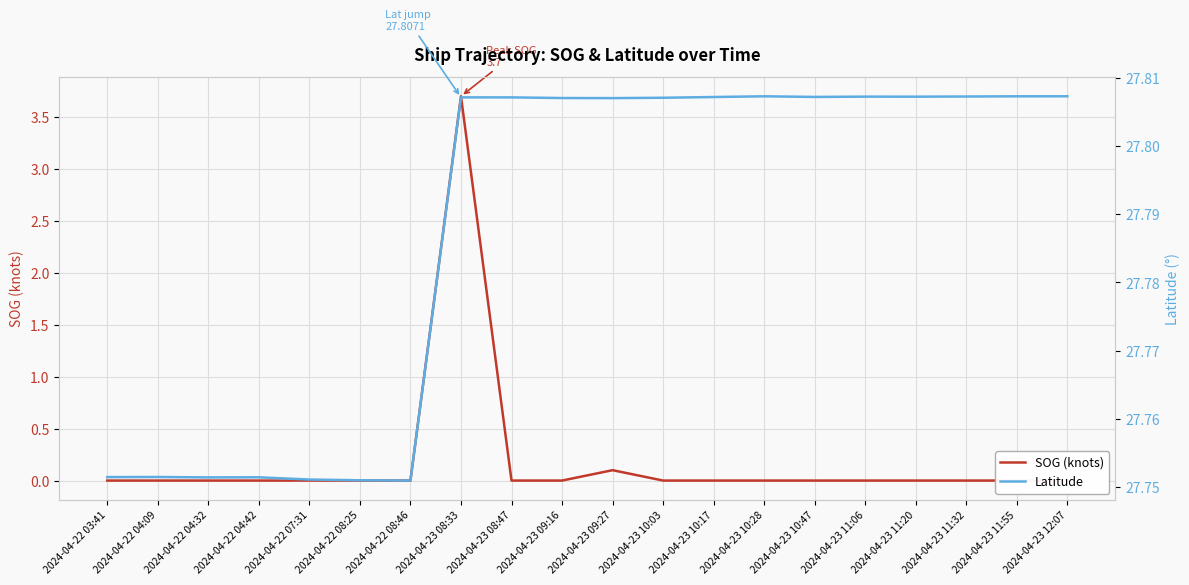

What is the spread (max minus min) of values at 2024-04-22 08:46?

27.8